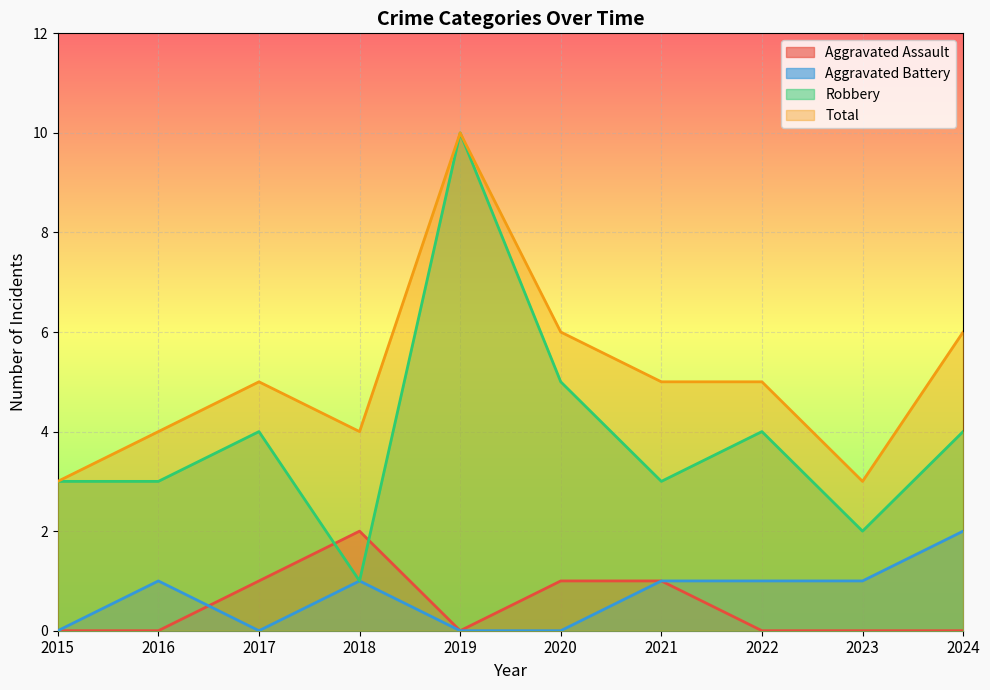

What is the difference between the second highest and minimum values in the Total series?

3